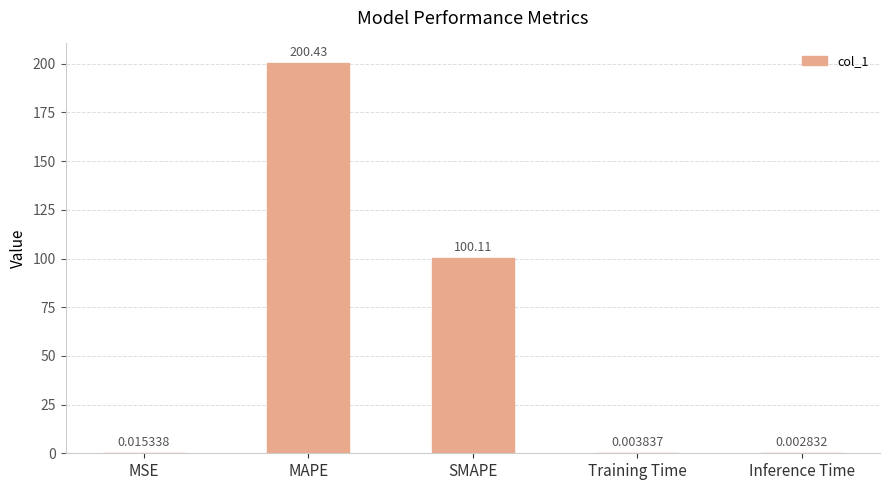

At which category does the chart reach its peak across all series?

MAPE